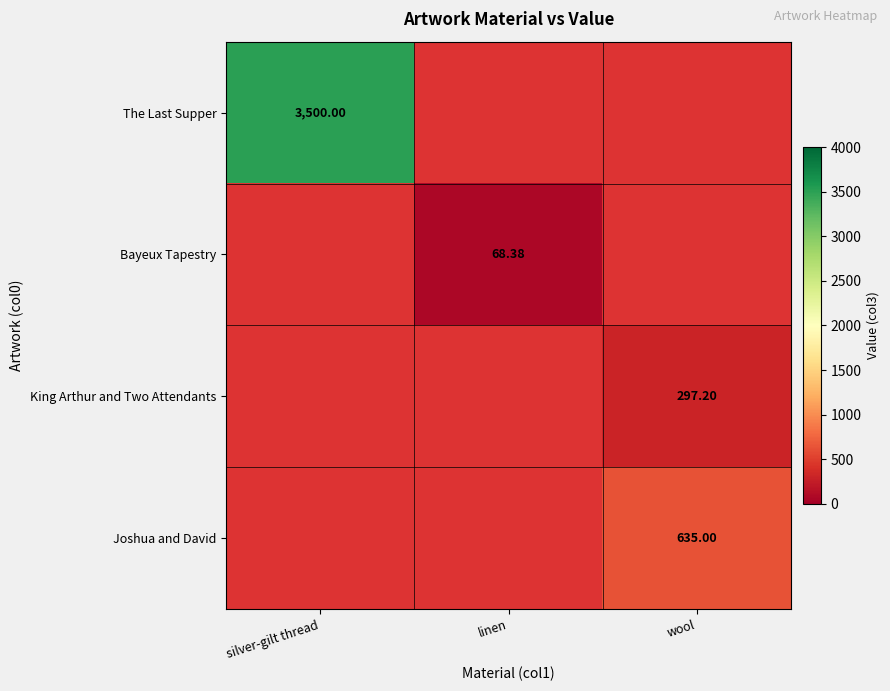

Which series has the largest total across all categories?

The Last Supper